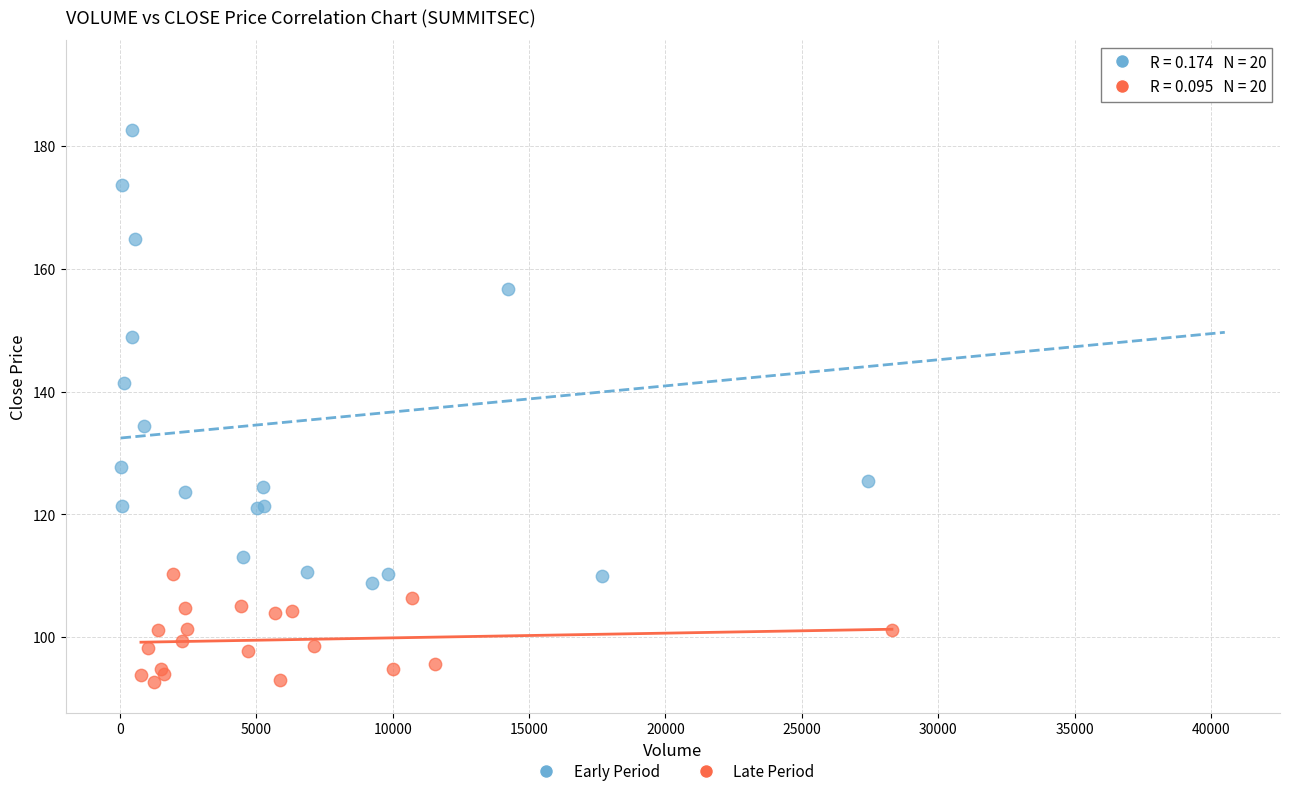

Which series has the largest Y range (max minus min)?

Early Period